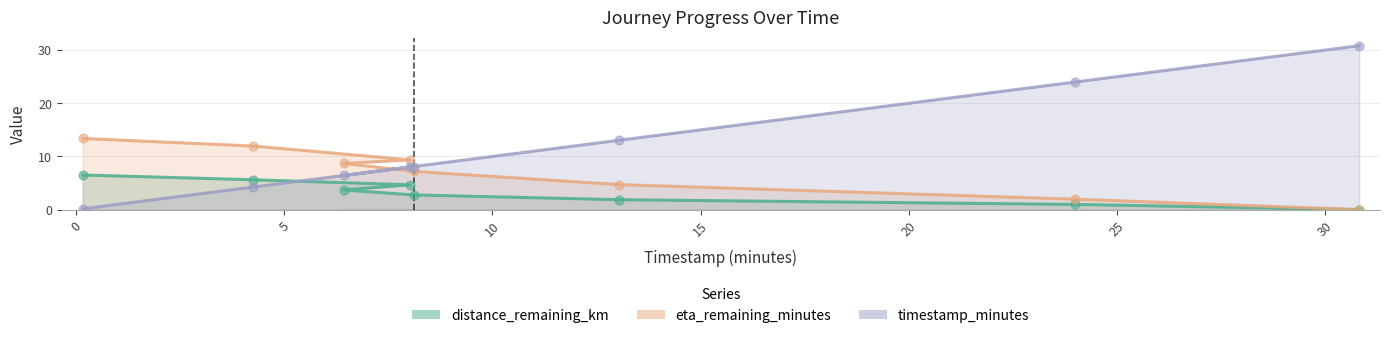

At how many categories does at least one series exceed 24?

2